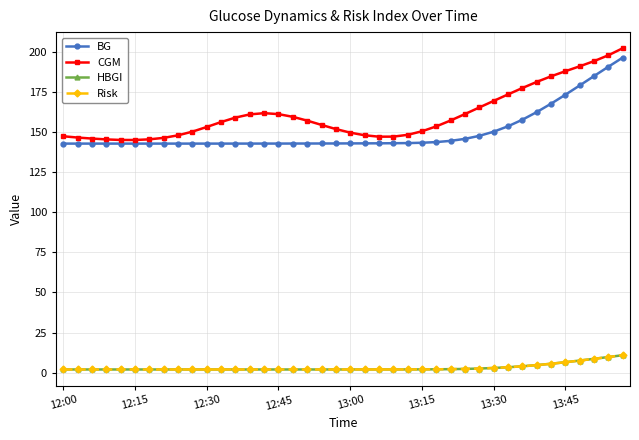

What is the difference between the maximum and minimum values in the Risk series?

8.9